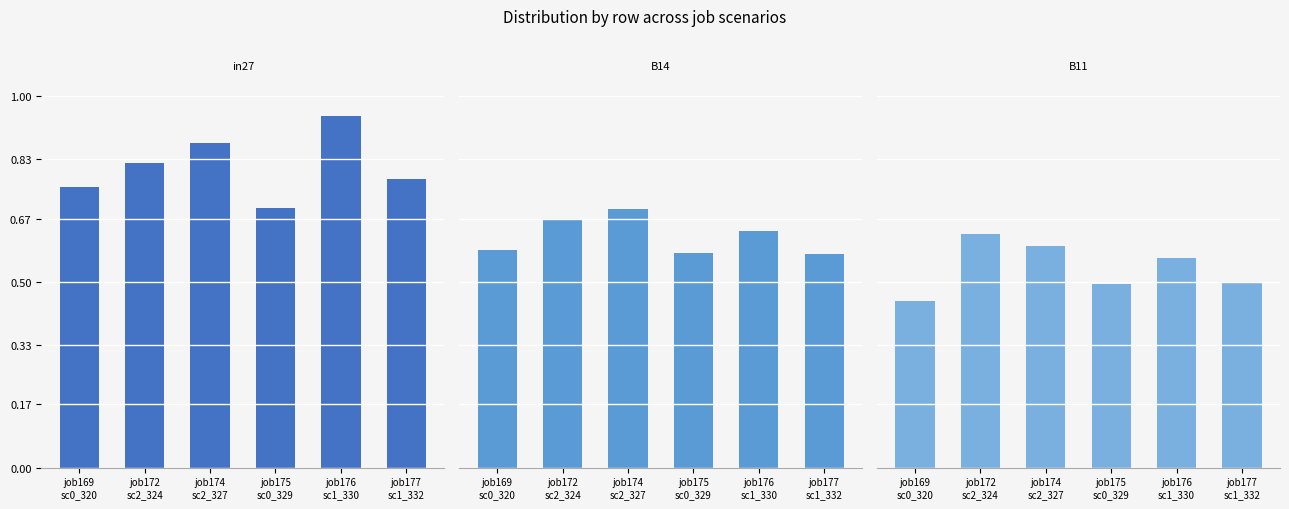

Which category has the highest value in the in27 series?

job176
sc1_330